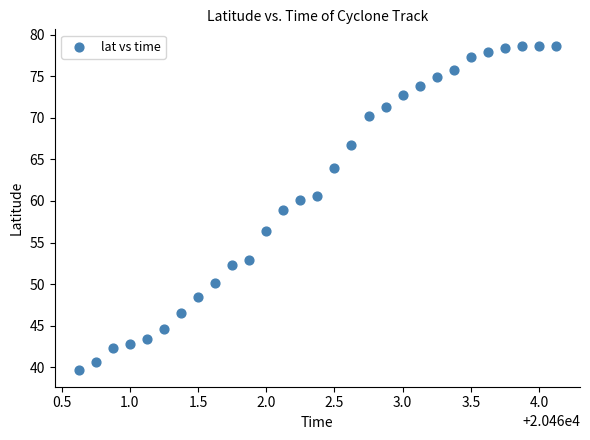

What is the range of X values (max minus min)?

3.5